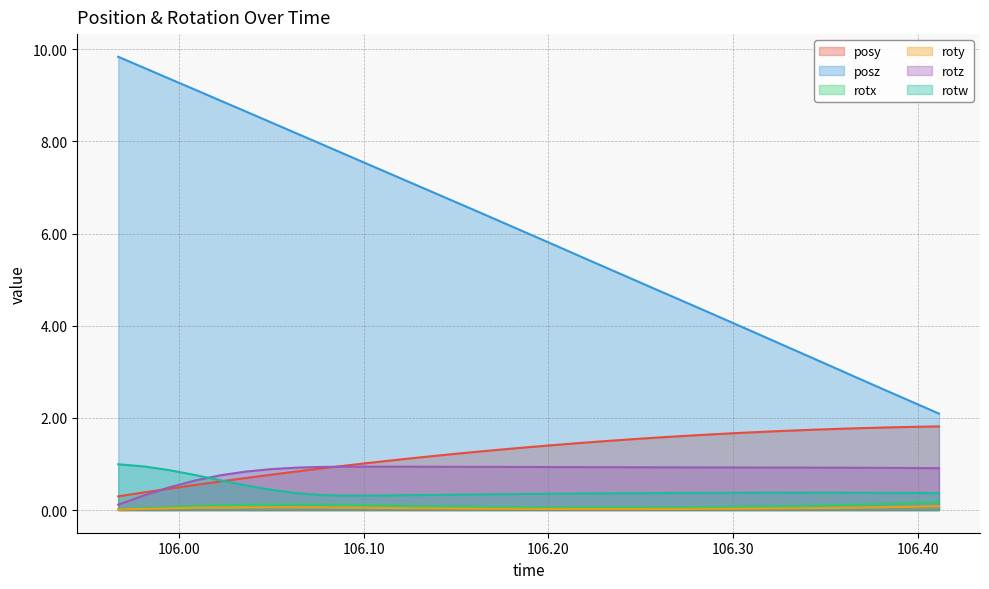

The roty series shows 0.0 at 106.2032. True or false?

True